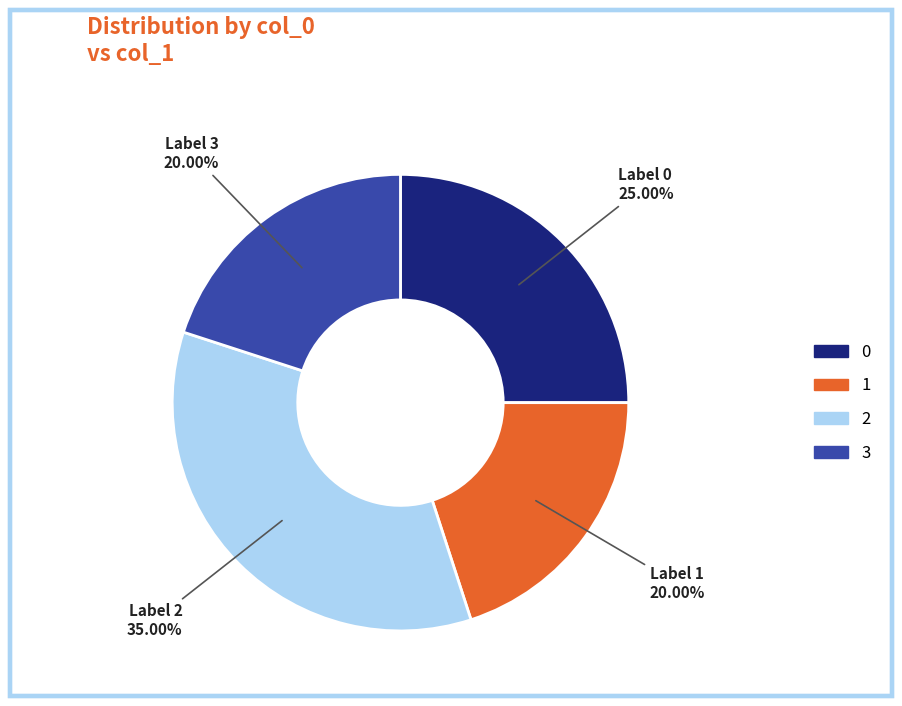

Count the number of slices in the pie.

4